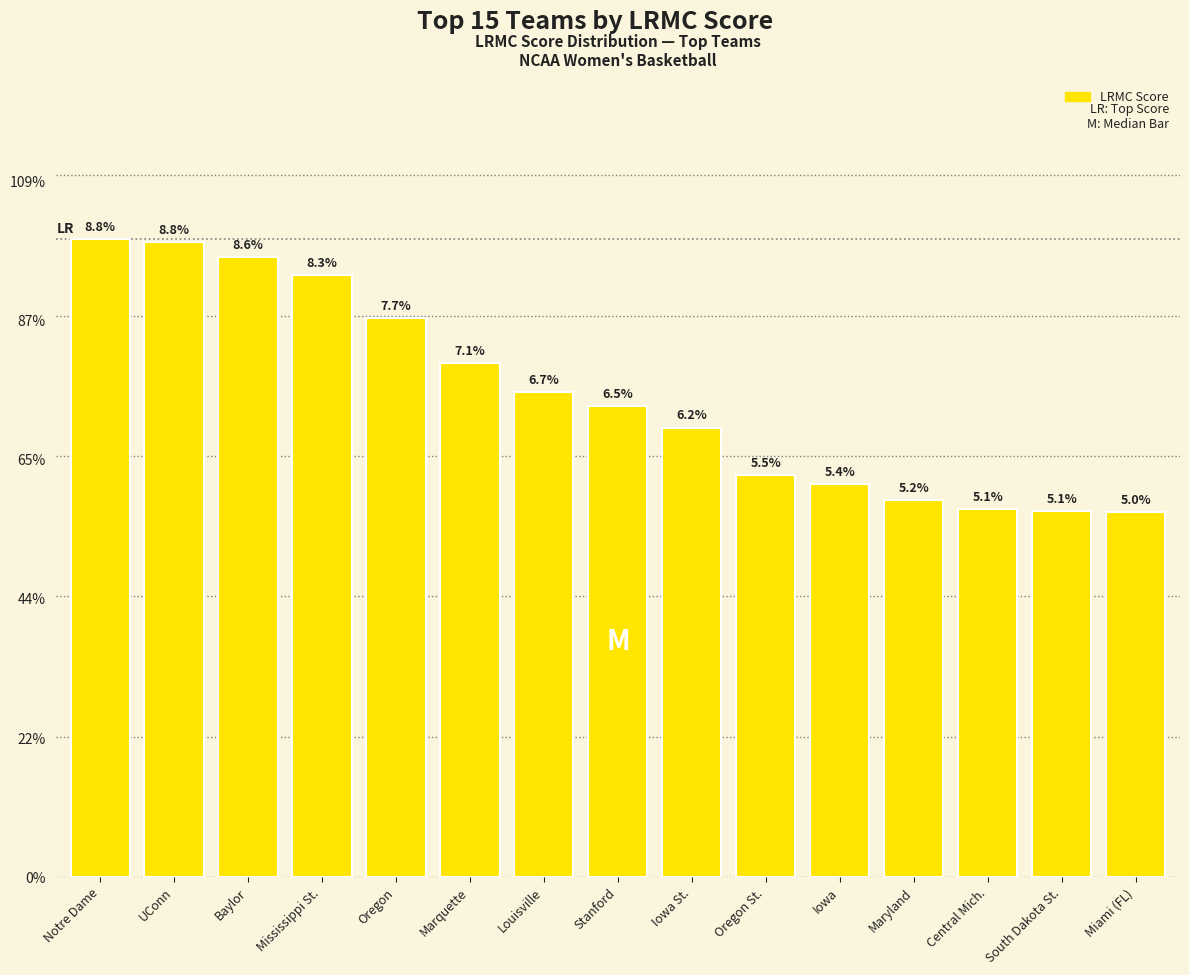

True or false: the data shows 0.0 at Louisville.

False